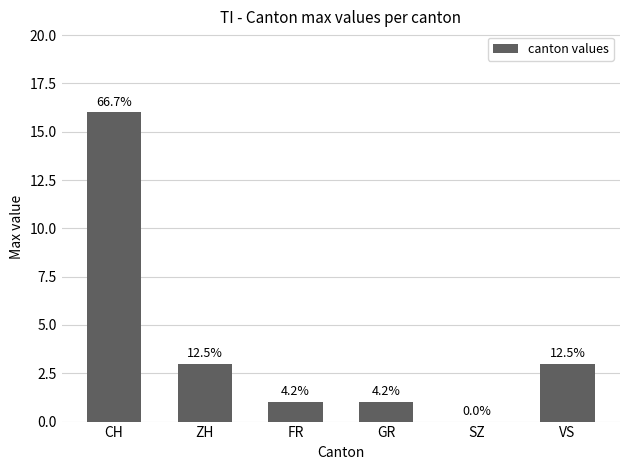

What position from the right is CH?

6